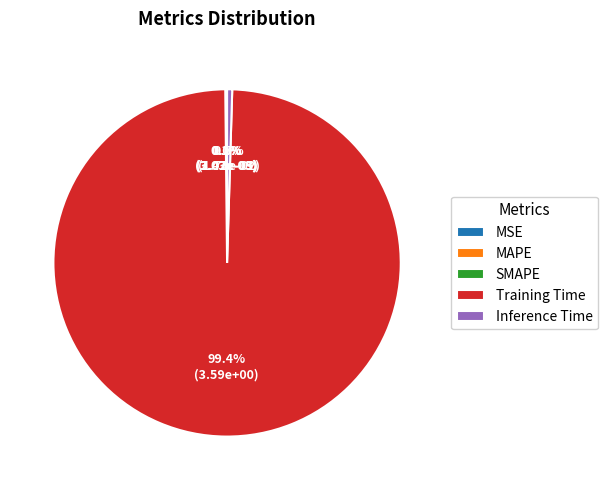

Combined, do Inference Time and Training Time account for over 50%?

Yes